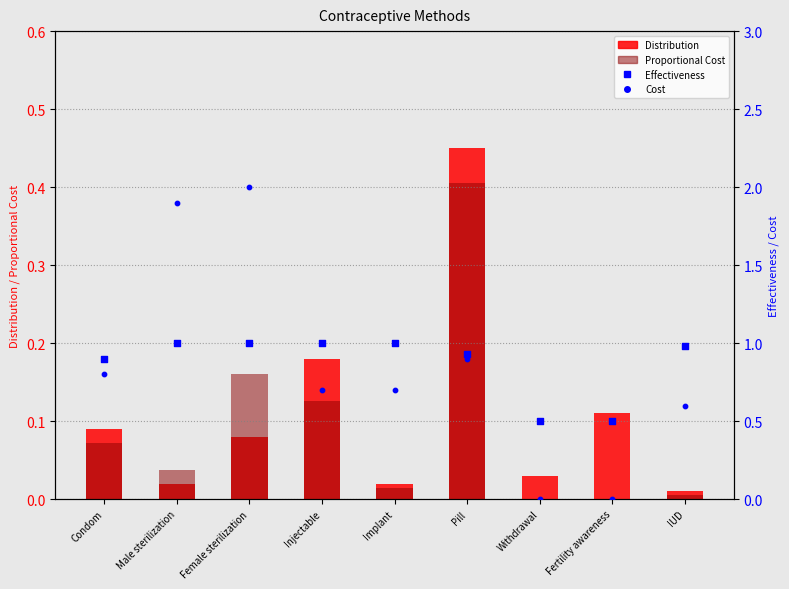

Which series contains the highest Y value?

Cost